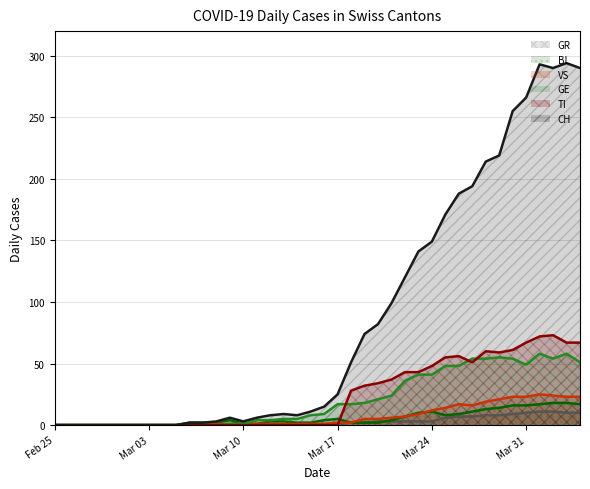

What is the value of the CH point at the 38th from the left?

290